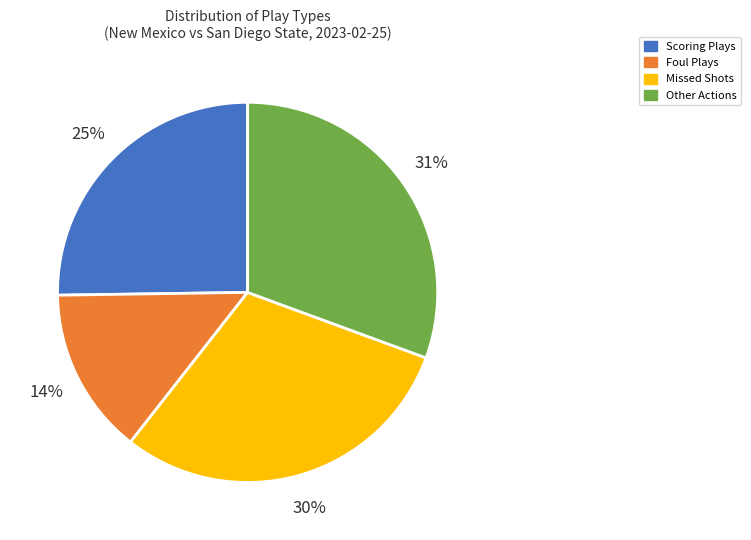

What is the largest slice in the pie chart?

Other Actions